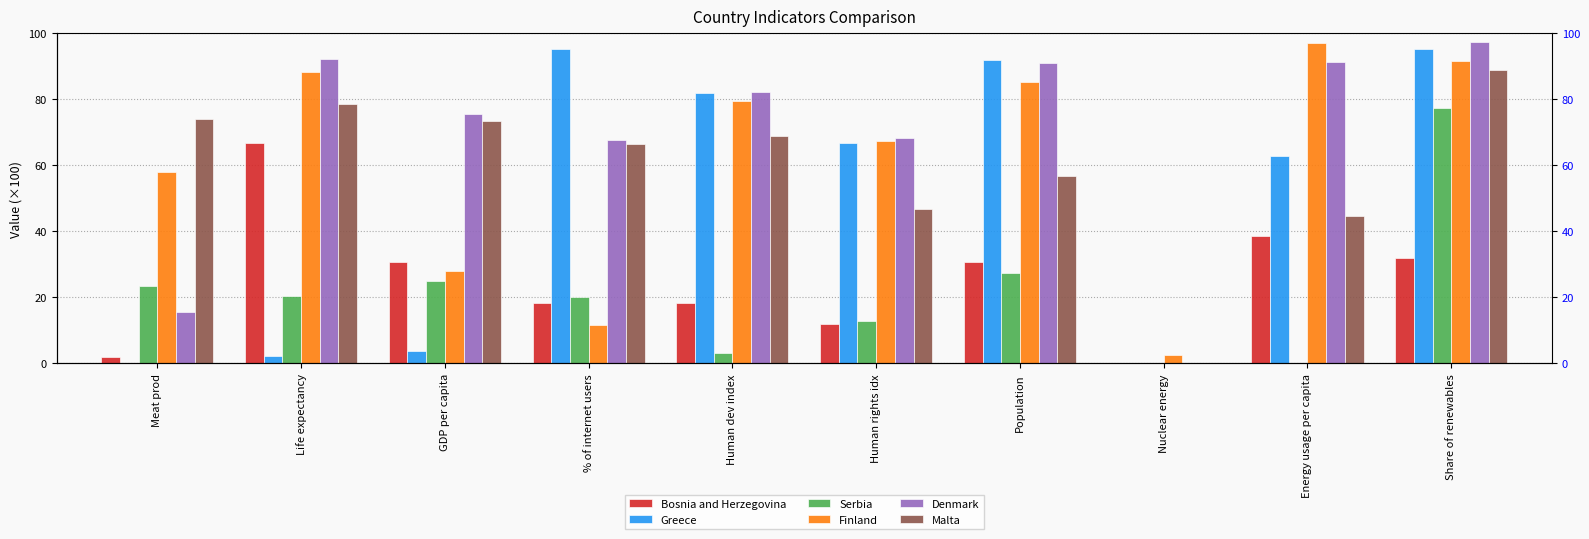

What is the average value of the Serbia series?

21.0